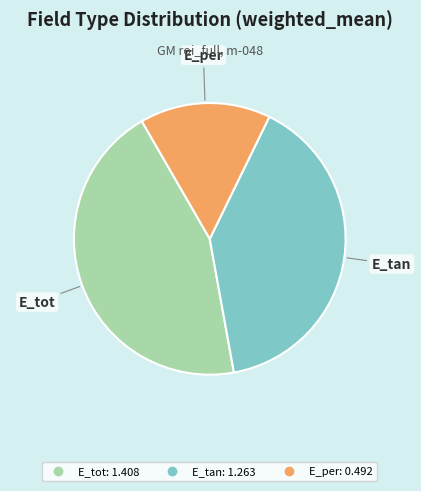

Rank the categories by value from highest to lowest.

E_tot, E_tan, E_per